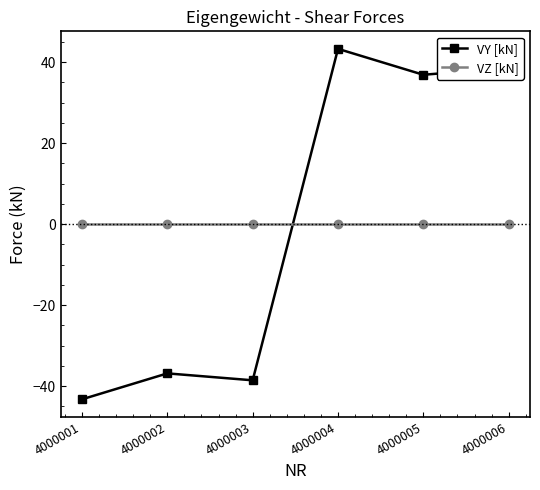

Does the chart have visible grid lines?

No